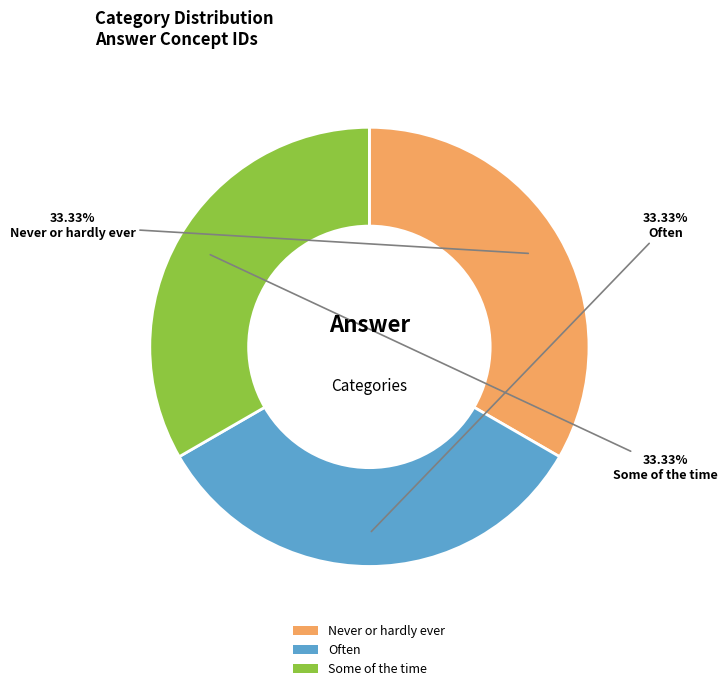

What is the ratio of the value at Often to the value at Never or hardly ever?

1.0